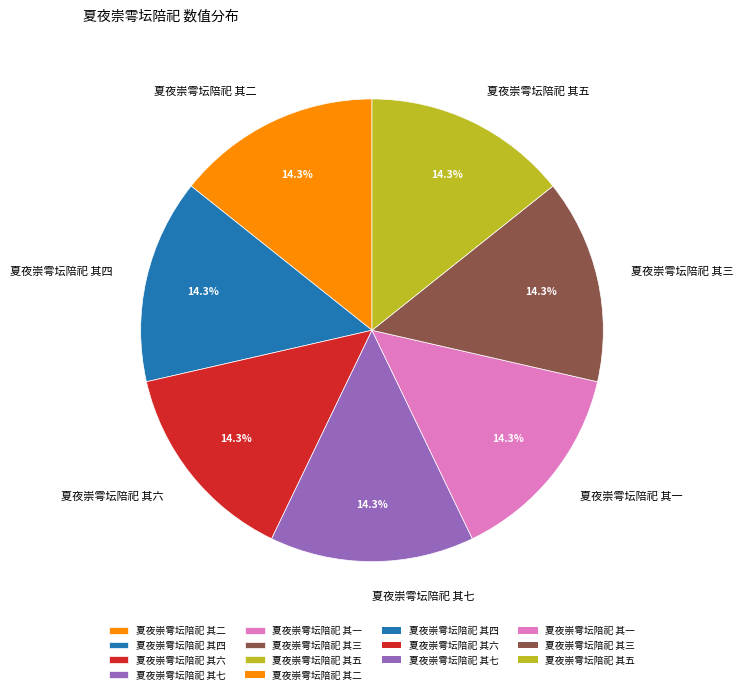

What portion of the pie excludes 夏夜崇雩坛陪祀 其三?

85.7%